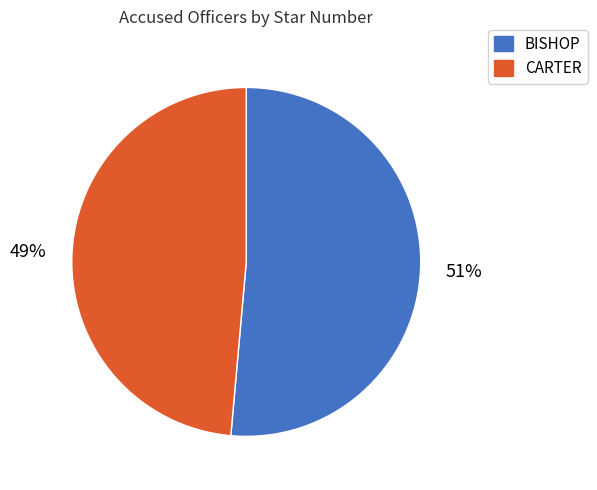

Do BISHOP and CARTER together represent more than half of the pie?

Yes